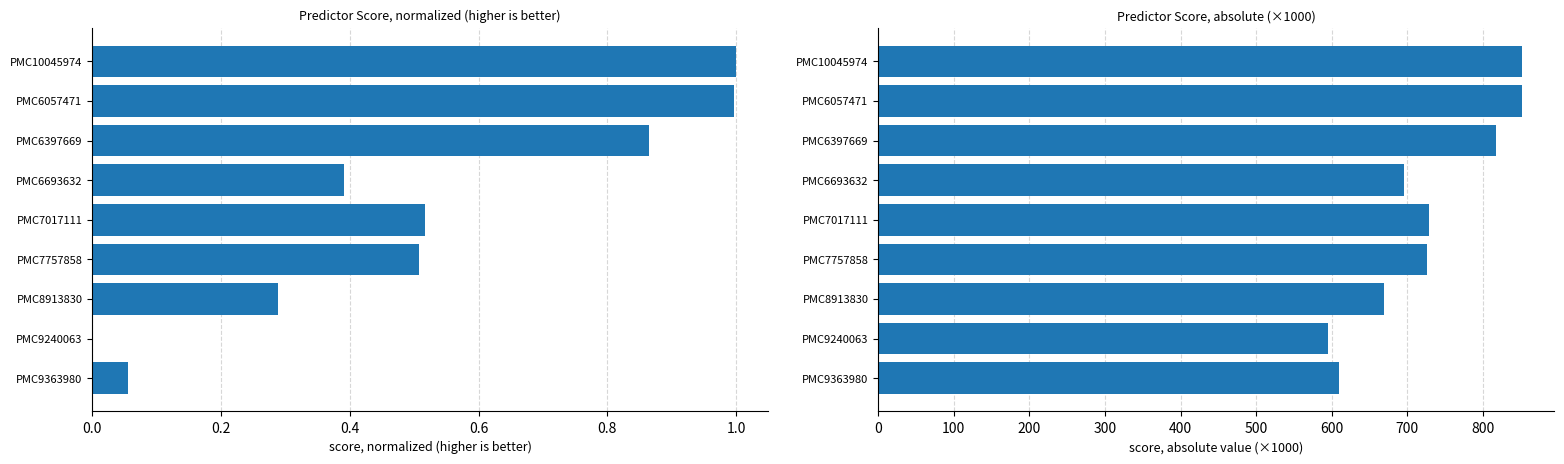

What is the spread (max minus min) of values at PMC9240063?

595.7